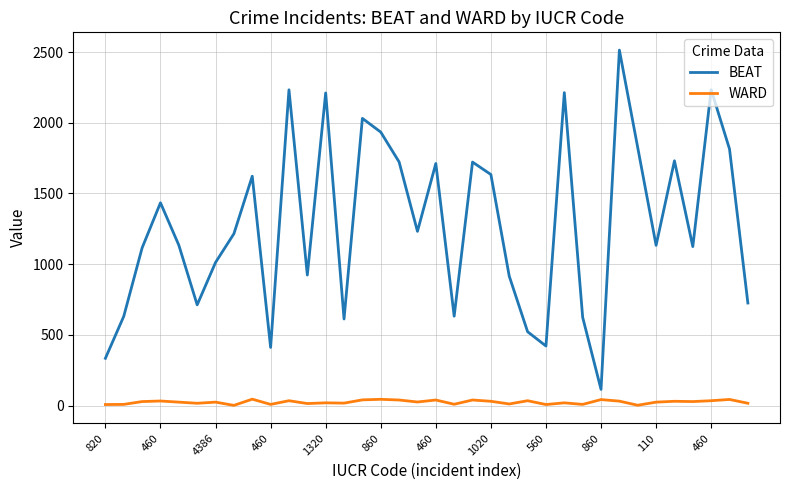

True or false: BEAT and WARD intersect in this chart.

False